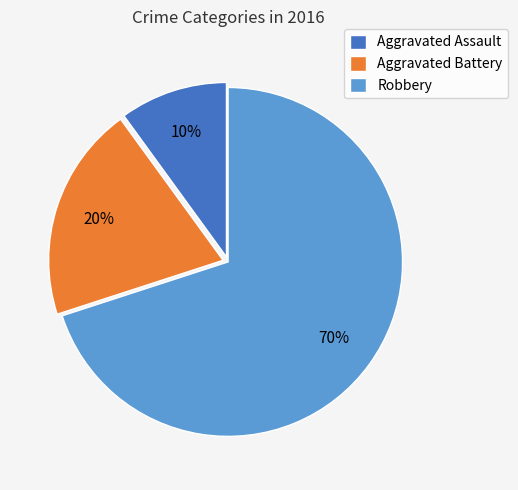

Is it true that Aggravated Assault is 25% of the pie?

False